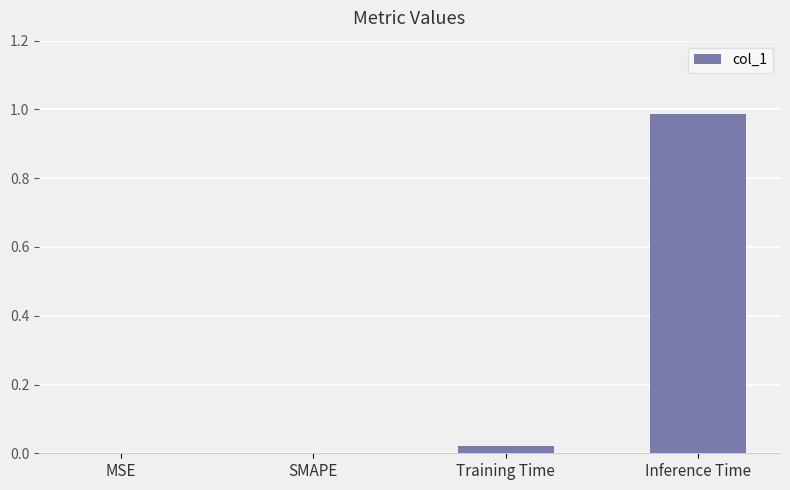

At which category does the chart reach its peak across all series?

Inference Time